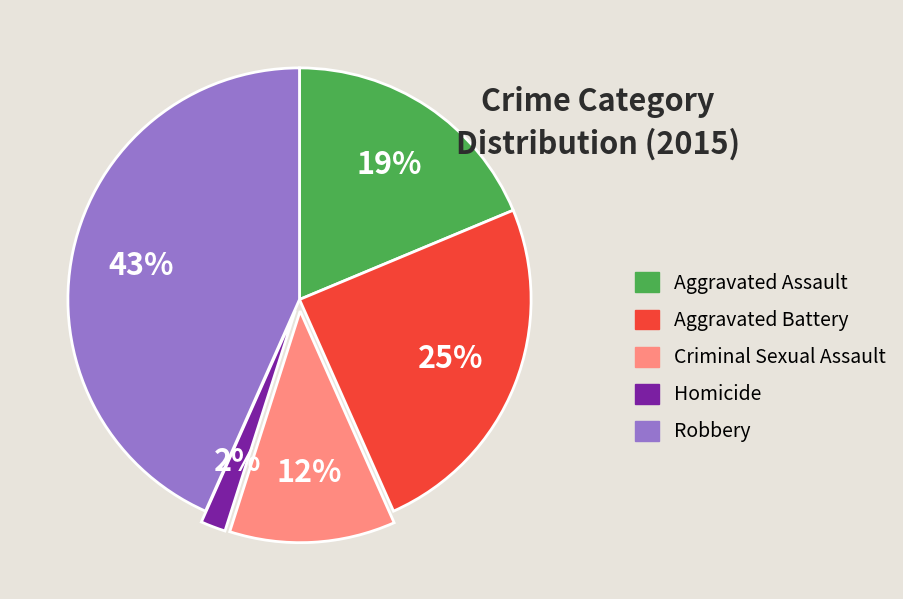

The Aggravated Battery slice represents 15% of the pie. True or false?

False